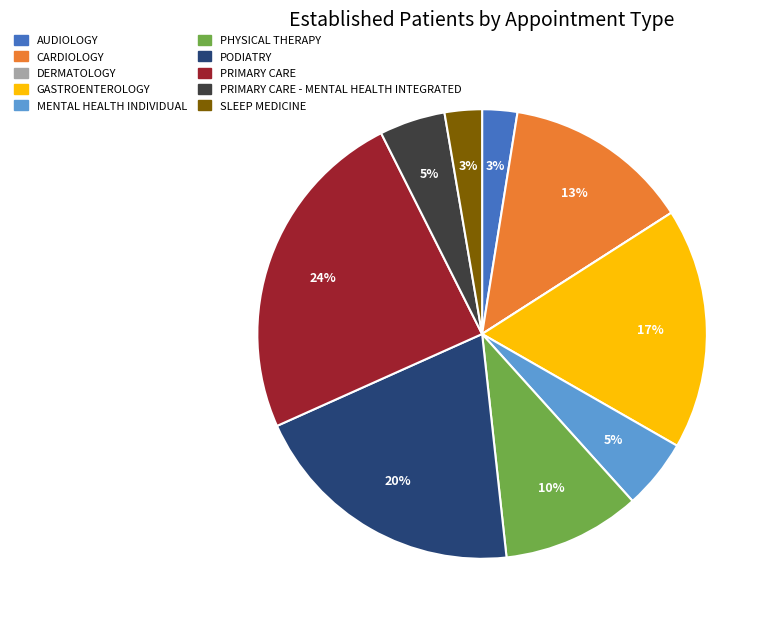

Do PRIMARY CARE - MENTAL HEALTH INTEGRATED and PODIATRY together represent more than half of the pie?

No